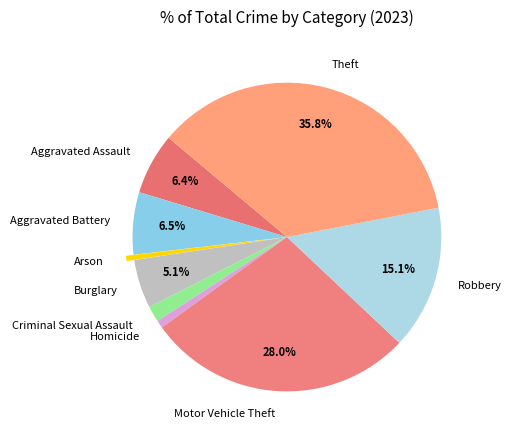

To the nearest percent, what portion does Motor Vehicle Theft represent?

28%